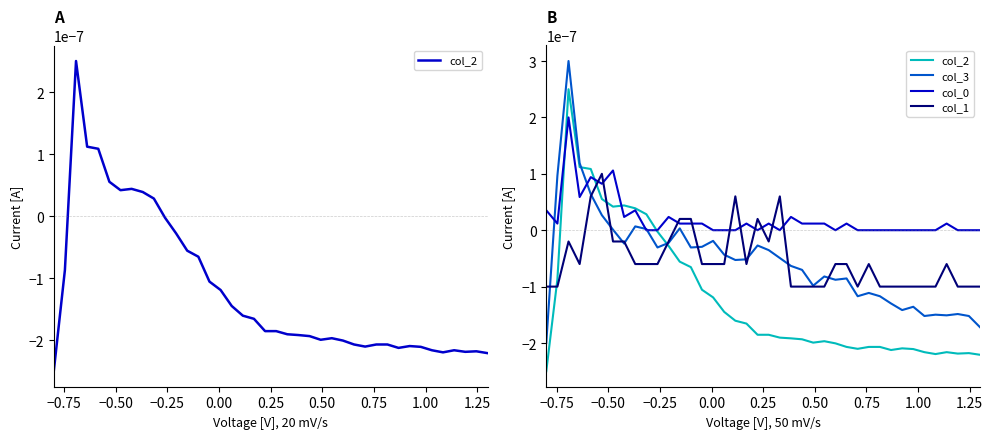

How many distinct data groups are displayed?

4